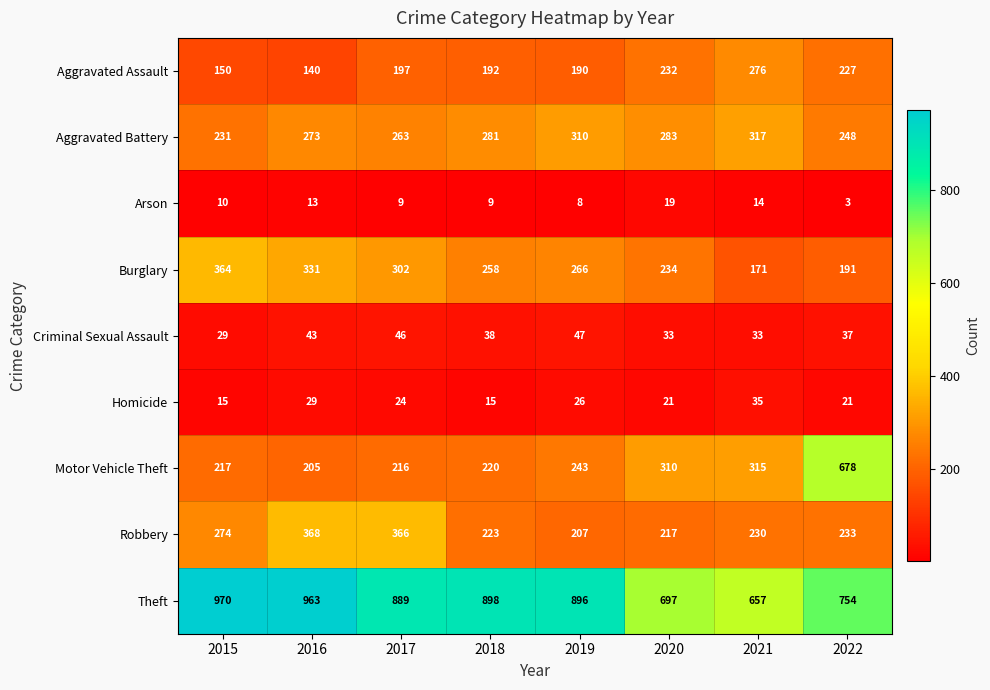

At which category is the sum across all series the highest?

2022